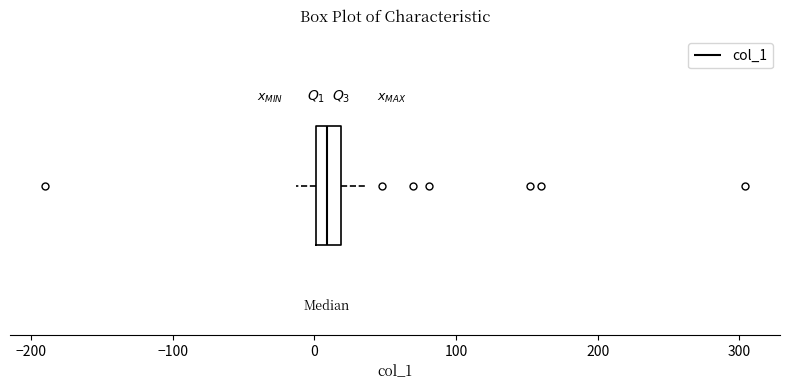

Read this box plot against the x-axis: the position of the median line, the range covered by the box, and the ends of both whiskers. The values are not printed on the chart, so give them approximately, as read against the axis.

median 10, box 0 to 20, whiskers -10 to 40